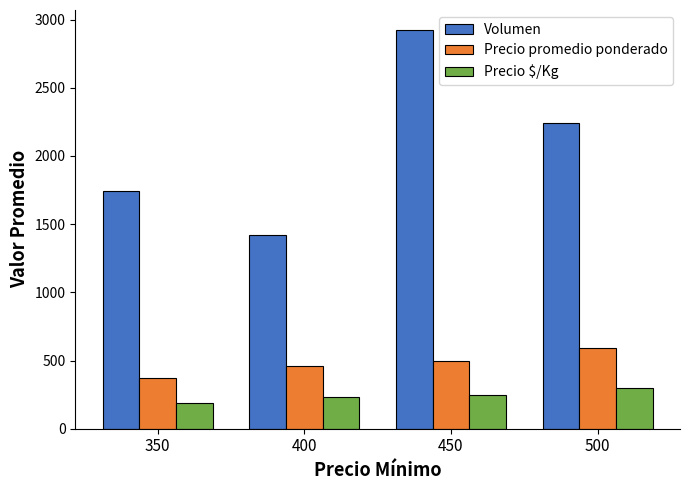

Rank the categories by Volumen value from lowest to highest.

400, 350, 500, 450